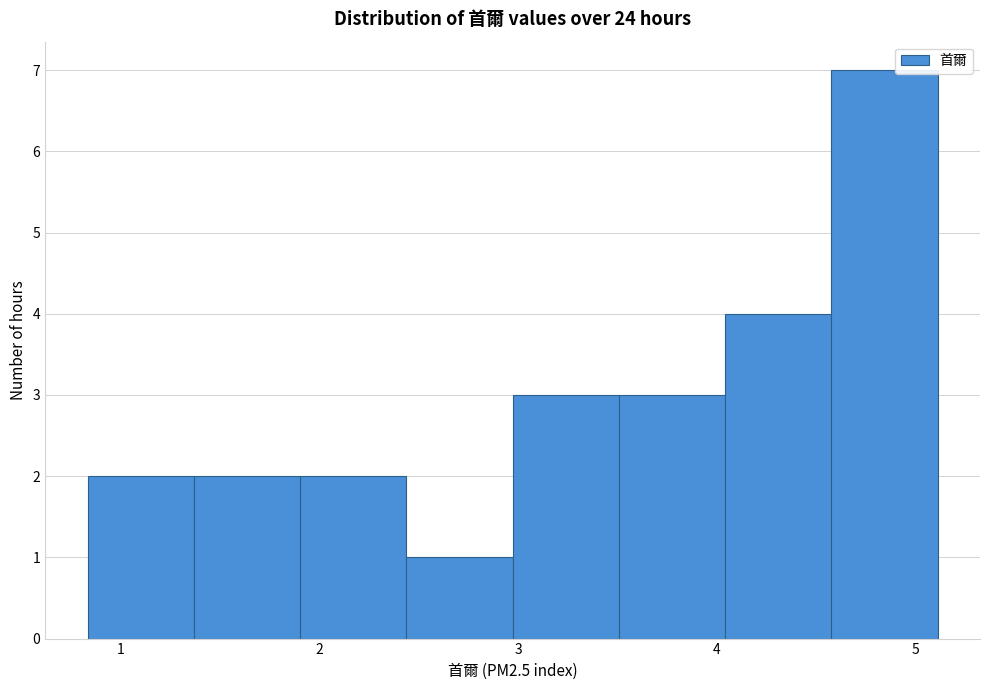

What is the height of the bar covering 4.0 to 4.6 on the x-axis? Neither the bar edges nor the heights are printed on the chart, so give them approximately, as read against the axes.

4